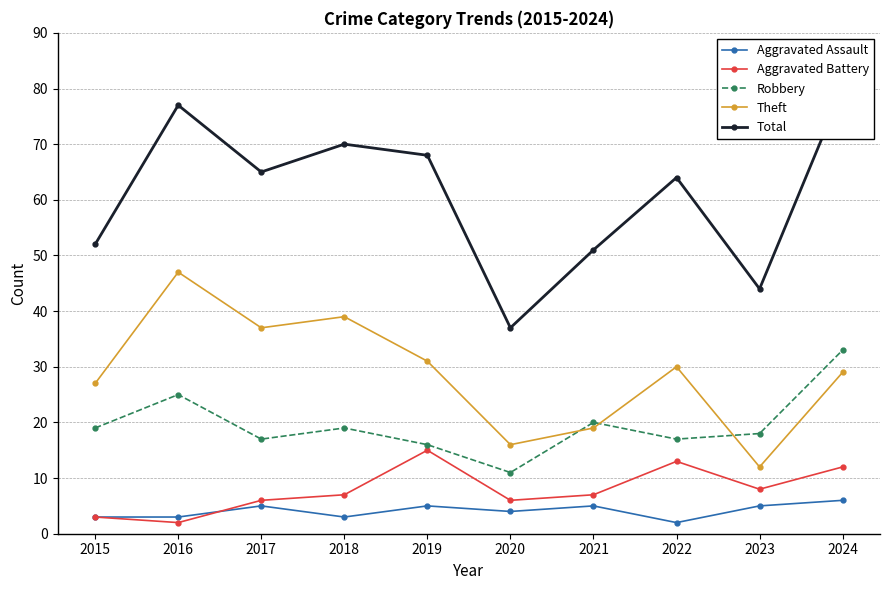

What is the highest value of the Total series?

80